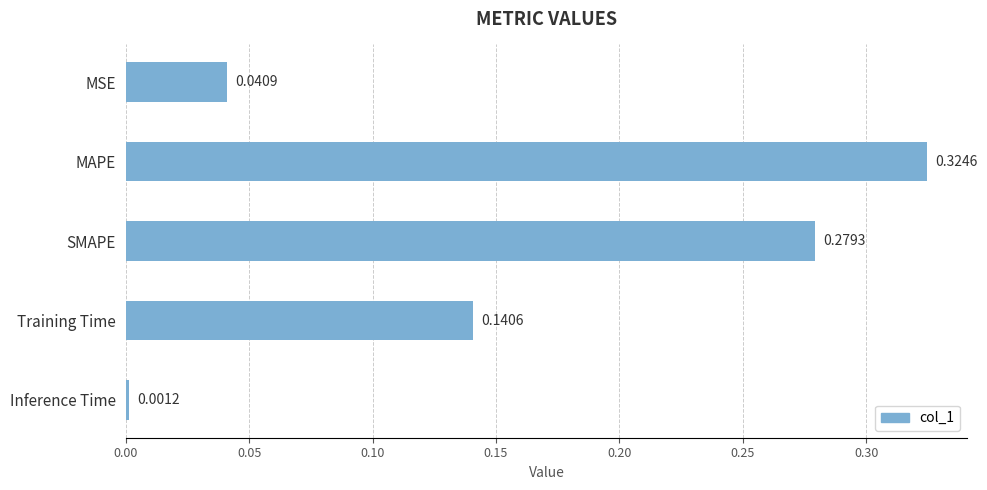

Which has a higher value, MAPE or Training Time?

MAPE